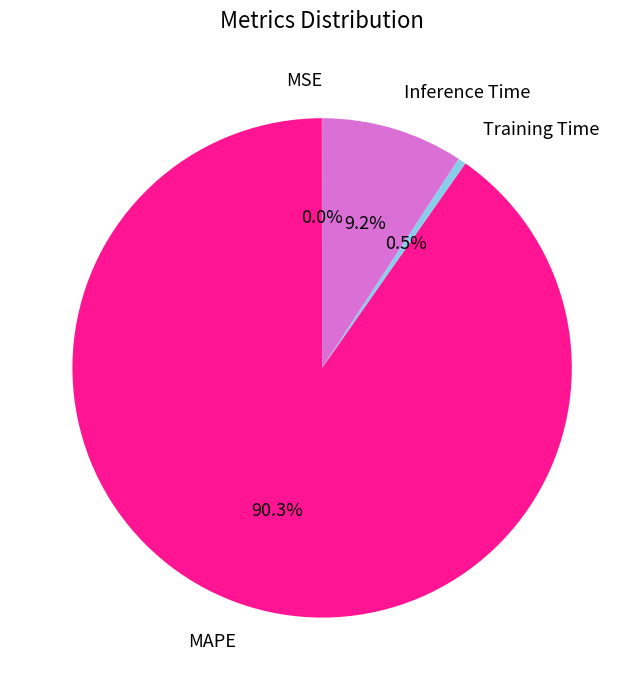

Which has a higher value, Inference Time or Training Time?

Inference Time